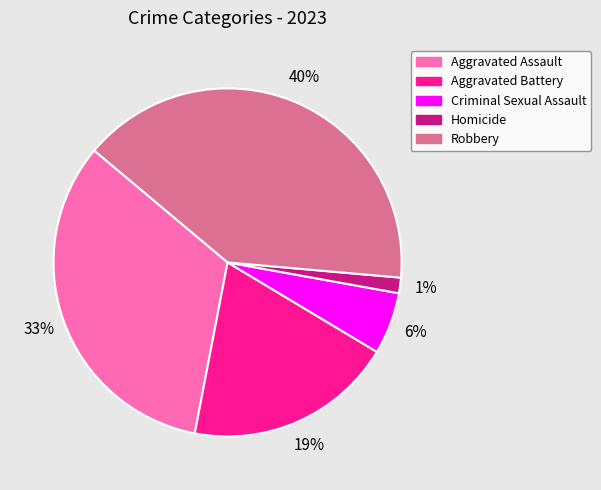

Combined, do Aggravated Battery and Criminal Sexual Assault account for over 50%?

No